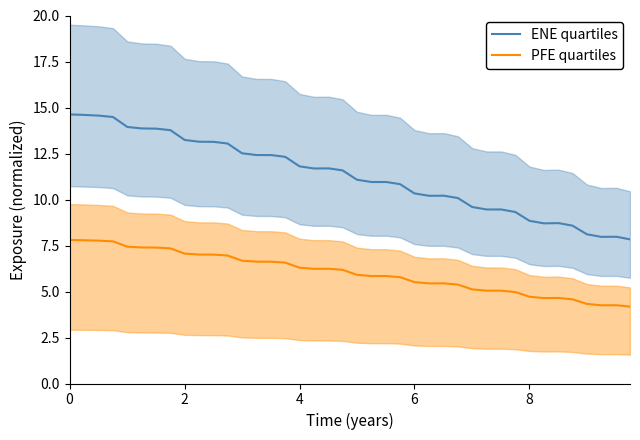

At how many categories does at least one series exceed 10?

28